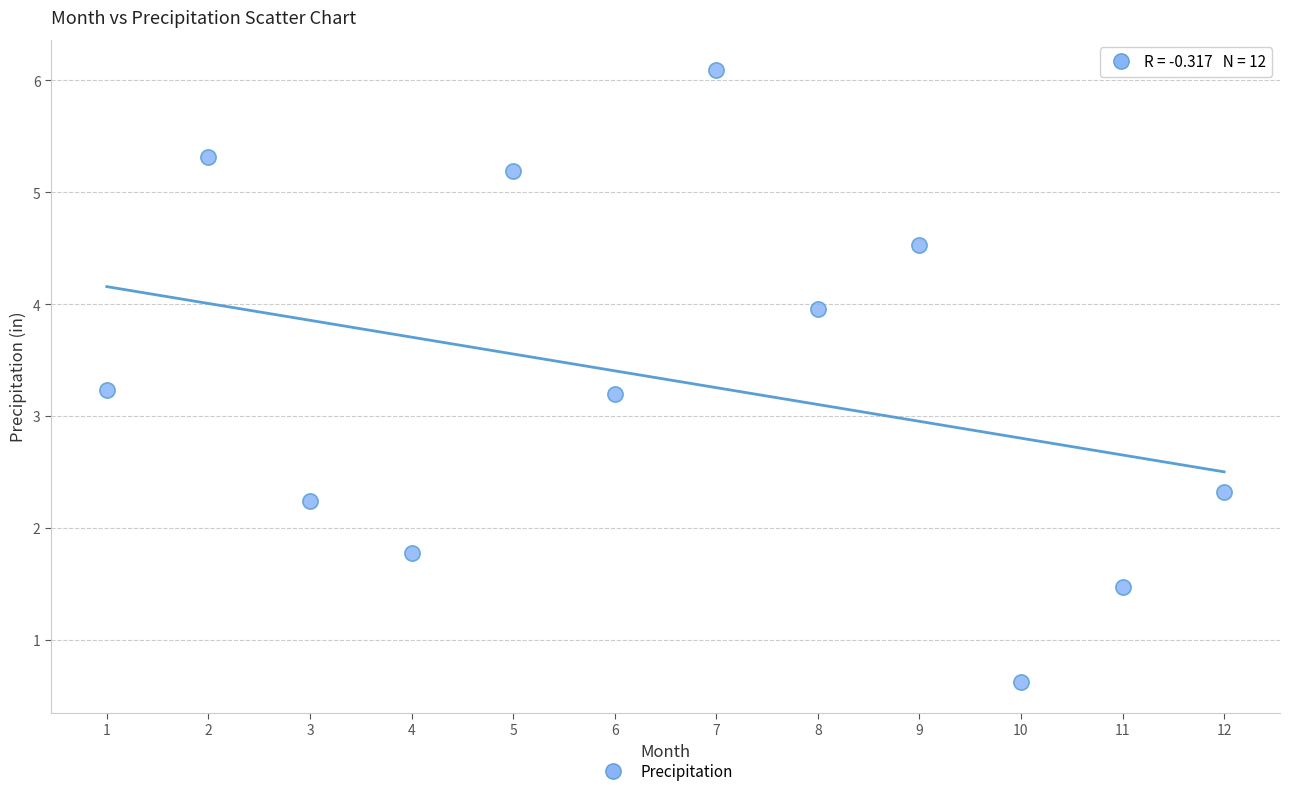

What is the range of Y values (max minus min)?

5.5